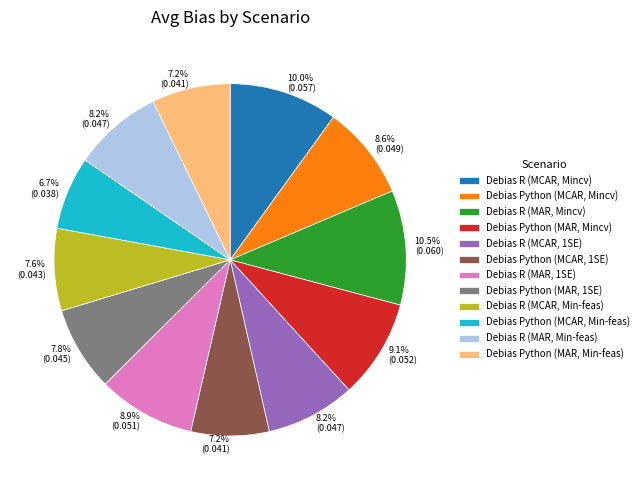

What is the largest slice in the pie chart?

Debias R (MAR, Mincv)